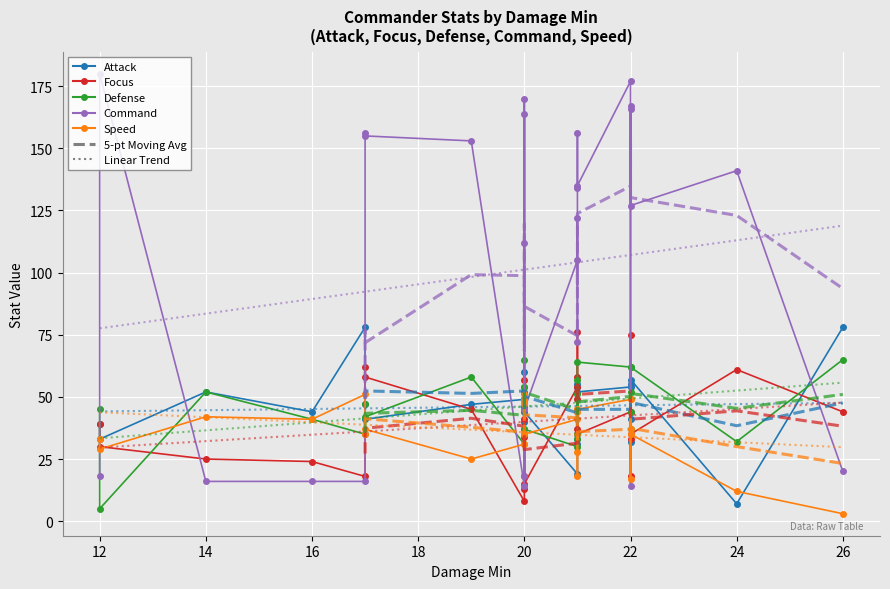

Reading left to right, list all the values displayed in this chart.

Attack: 39	33	52	44	78	47	41	47	49	40	52	60	46	49	44	19	54	31	55	33	52	54	32	55	41	57	7	78
Focus: 39	30	25	24	18	62	58	45	8	34	41	13	57	18	15	54	37	76	49	58	35	44	75	18	33	35	61	44
Defense: 45	5	52	41	35	47	42	58	31	37	65	49	54	54	37	30	51	33	57	35	64	62	37	52	44	62	32	65
Command: 18	180	16	16	16	156	155	153	14	112	164	18	35	170	45	105	122	72	134	156	135	177	167	14	166	127	141	20
Speed: 33	29	42	41	51	35	37	25	31	51	47	35	49	48	35	41	44	18	28	45	45	49	37	17	49	35	12	3